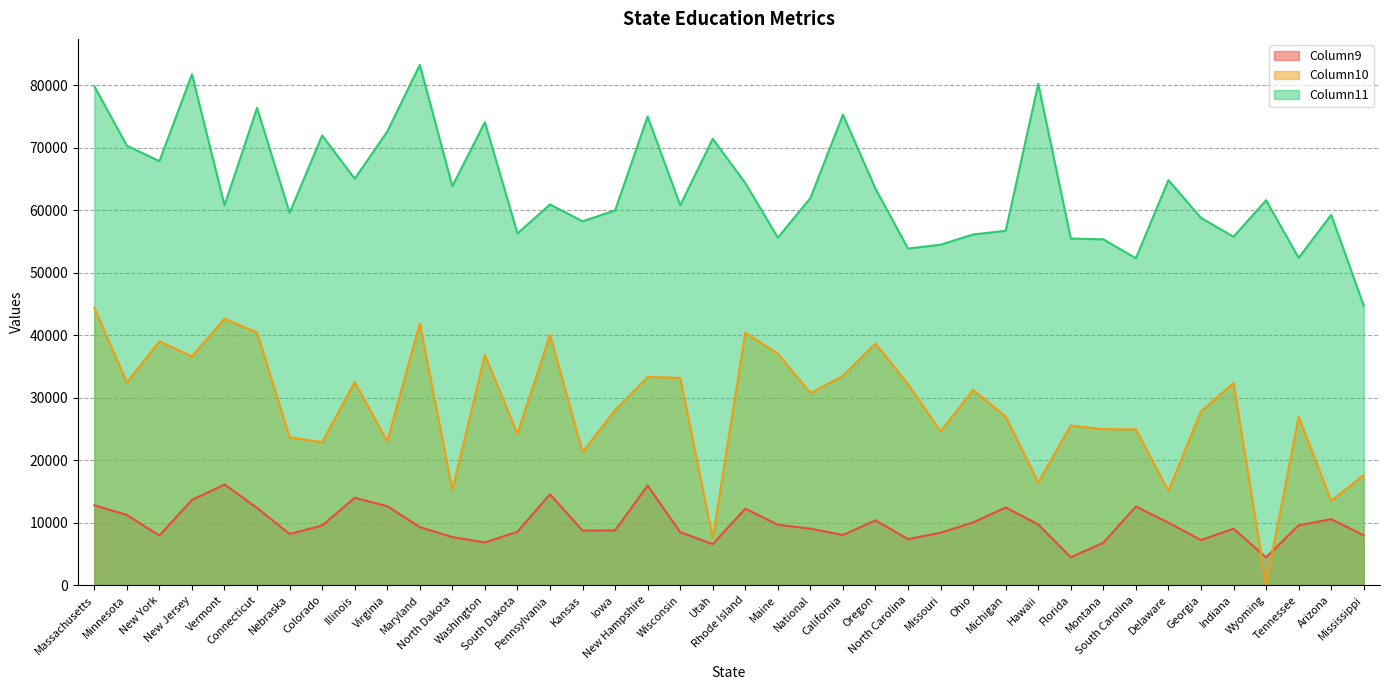

What is the difference between the Column10 values at Washington and Delaware?

21711